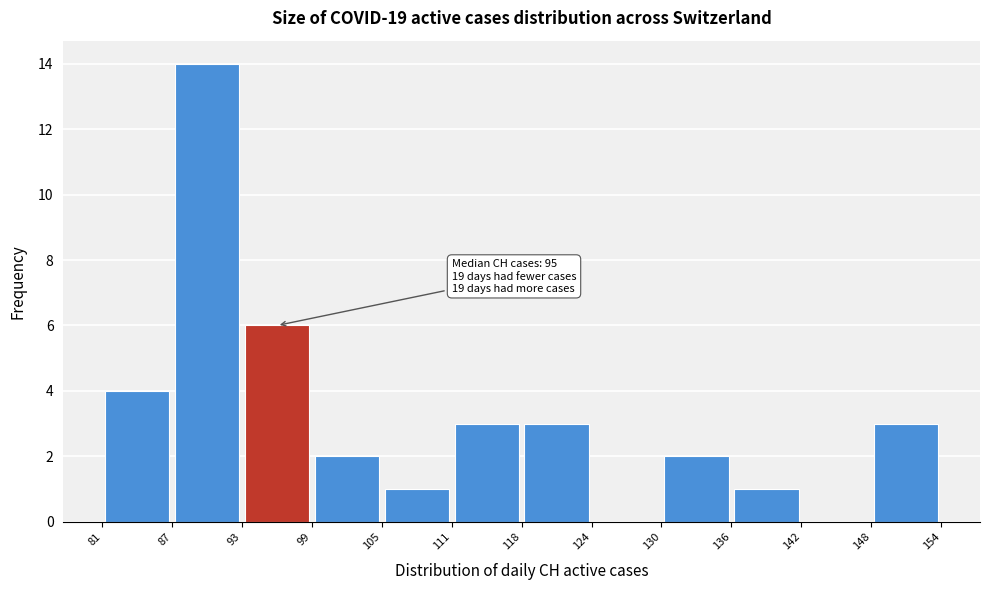

Which range on the x-axis has the tallest bar?

87 to 93